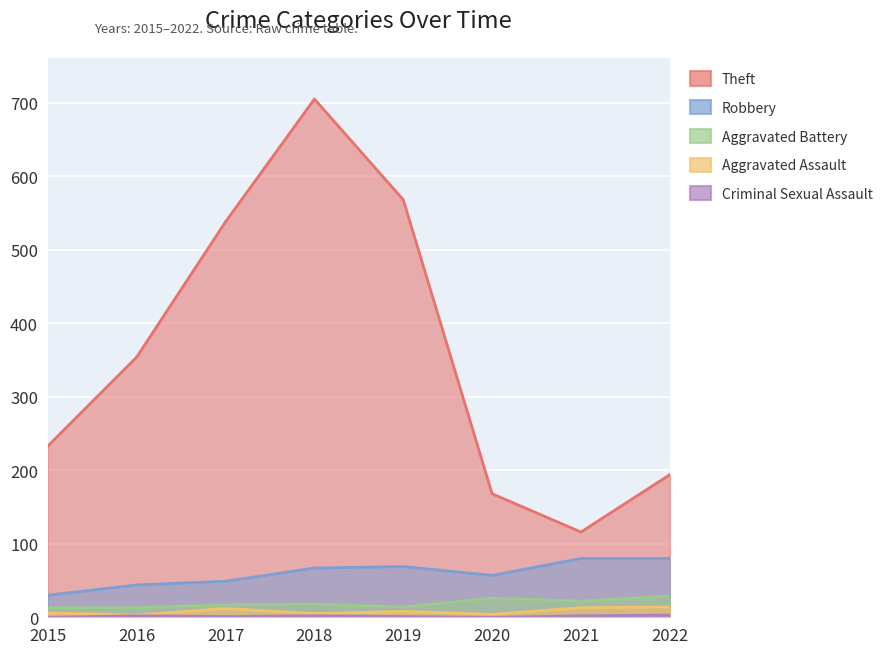

What are all the series names shown in the legend?

Theft, Robbery, Aggravated Battery, Aggravated Assault, Criminal Sexual Assault